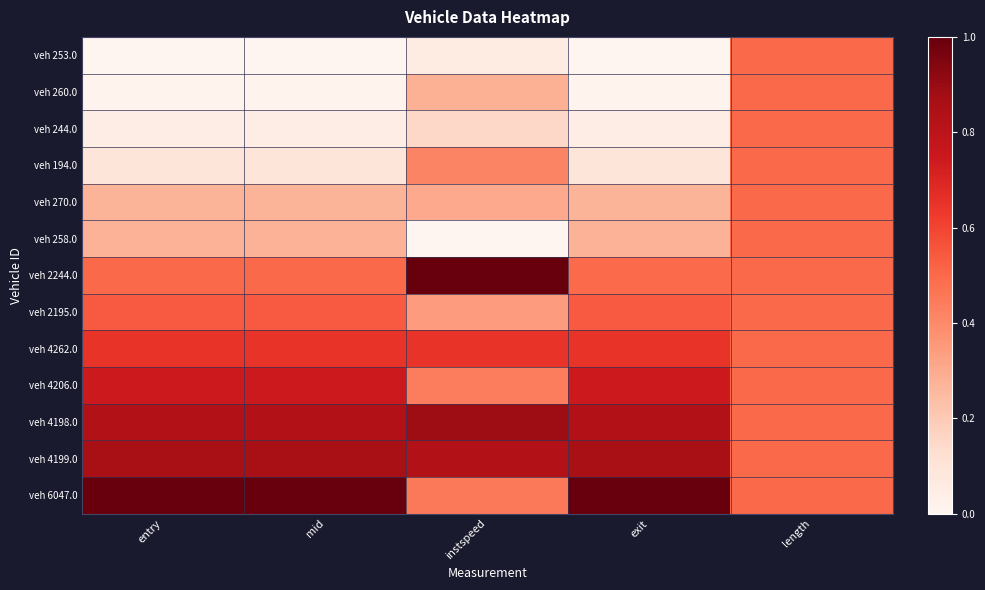

Reading left to right, list all the values displayed in this chart.

veh 253.0: entry=0.0	mid=0.0	instspeed=0.1	exit=0.0	length=0.5
veh 260.0: entry=0.0	mid=0.0	instspeed=0.3	exit=0.0	length=0.5
veh 244.0: entry=0.0	mid=0.0	instspeed=0.1	exit=0.0	length=0.5
veh 194.0: entry=0.1	mid=0.1	instspeed=0.4	exit=0.1	length=0.5
veh 270.0: entry=0.3	mid=0.3	instspeed=0.3	exit=0.3	length=0.5
veh 258.0: entry=0.3	mid=0.3	instspeed=0.0	exit=0.3	length=0.5
veh 2244.0: entry=0.5	mid=0.5	instspeed=1.0	exit=0.5	length=0.5
veh 2195.0: entry=0.5	mid=0.5	instspeed=0.3	exit=0.5	length=0.5
veh 4262.0: entry=0.7	mid=0.7	instspeed=0.7	exit=0.7	length=0.5
veh 4206.0: entry=0.7	mid=0.7	instspeed=0.4	exit=0.7	length=0.5
veh 4198.0: entry=0.8	mid=0.8	instspeed=0.9	exit=0.8	length=0.5
veh 4199.0: entry=0.9	mid=0.9	instspeed=0.8	exit=0.9	length=0.5
veh 6047.0: entry=1.0	mid=1.0	instspeed=0.4	exit=1.0	length=0.5